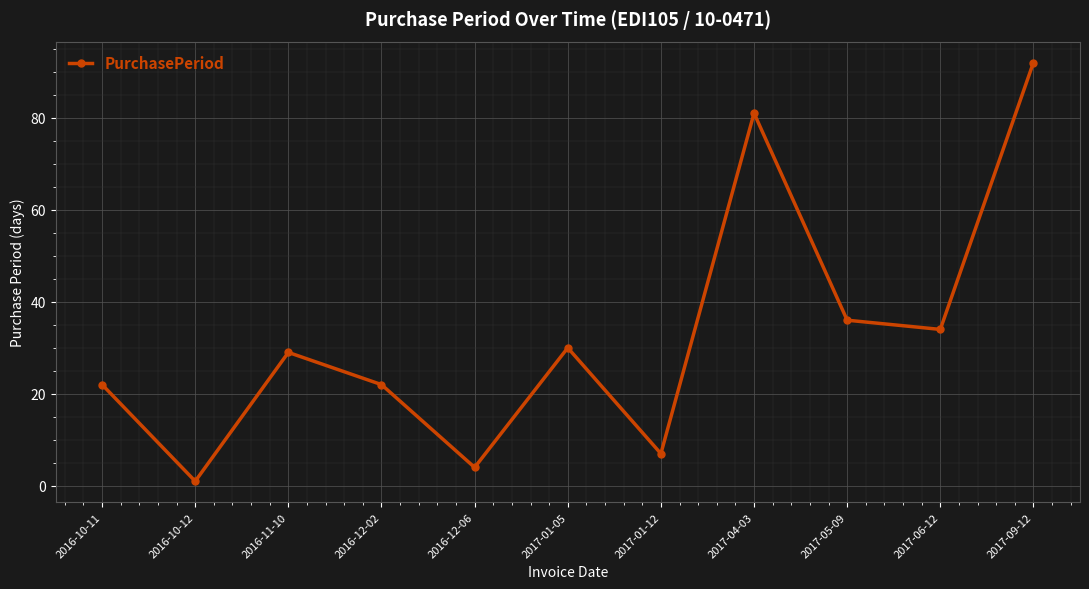

What is the difference between the maximum and minimum values?

91